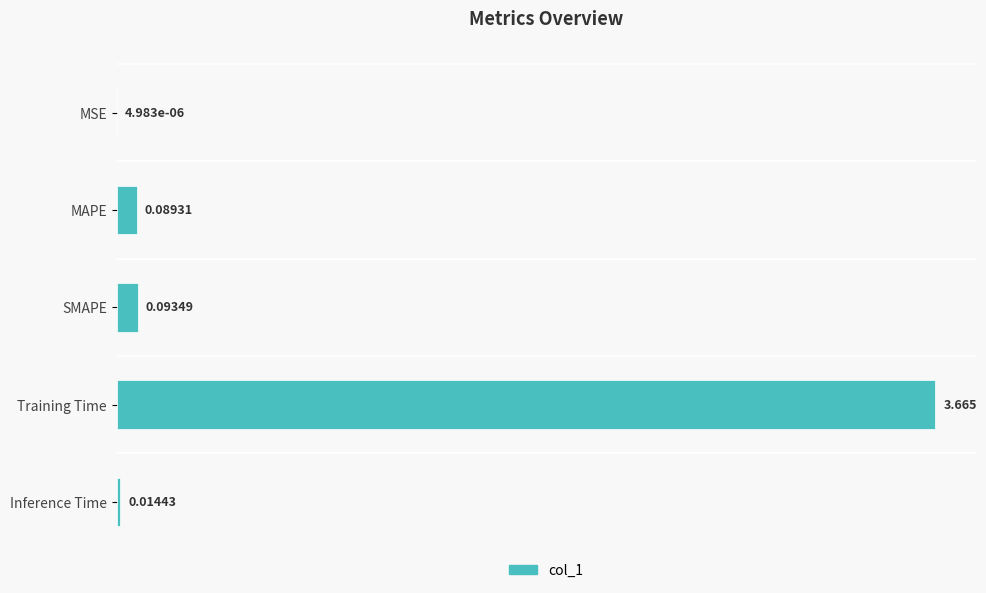

Which has a higher value, Training Time or MSE?

Training Time